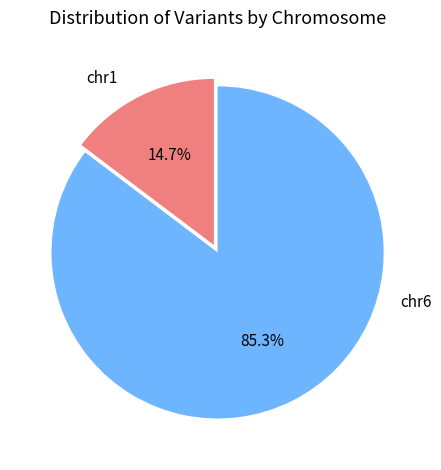

Is it true that chr1 is 22% of the pie?

False